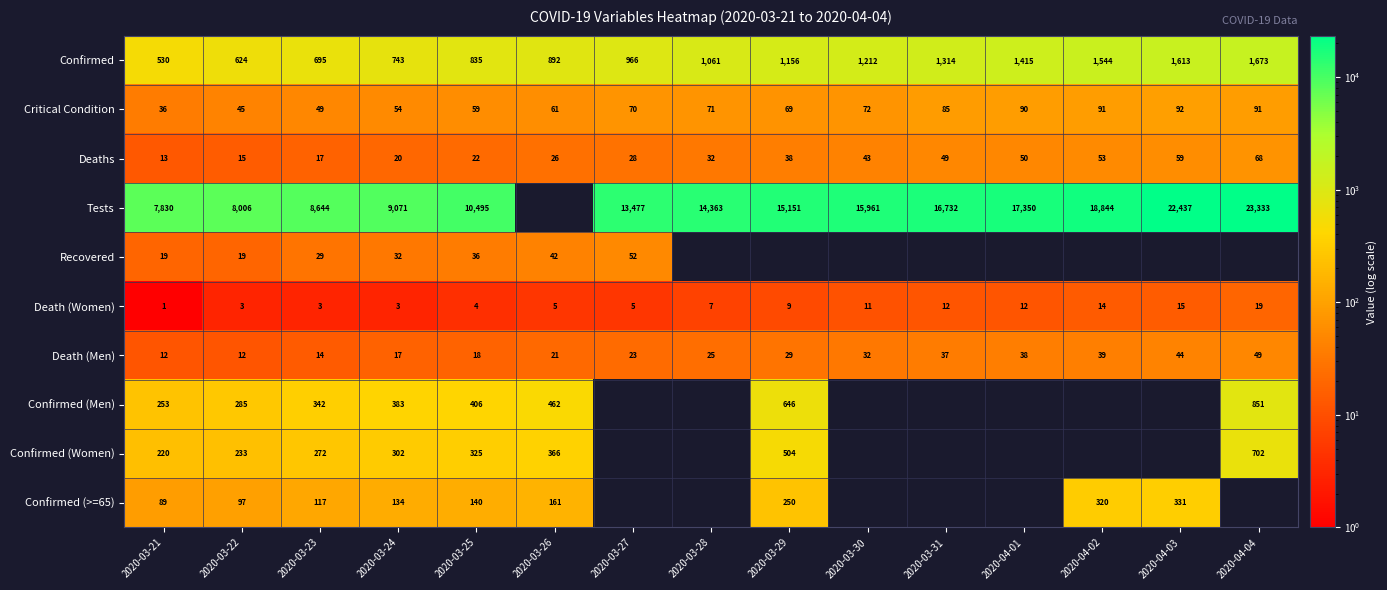

True or false: Critical Condition has a value of 90 at 2020-04-01.

True